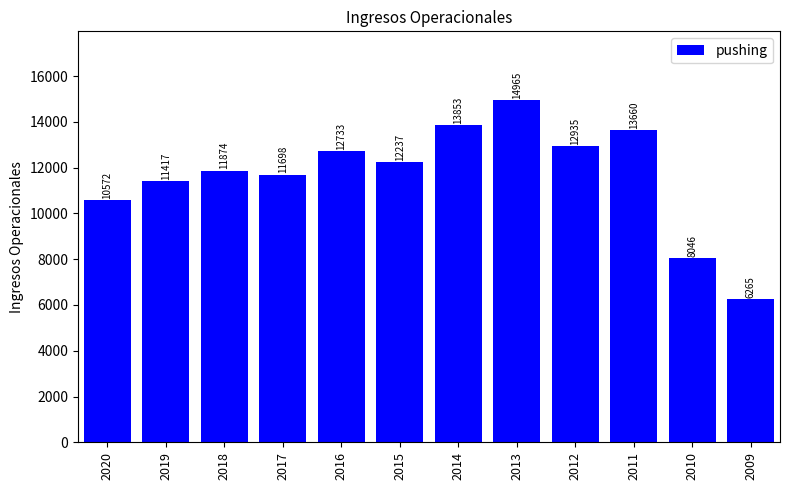

At which label is the value closest to 10614?

2020